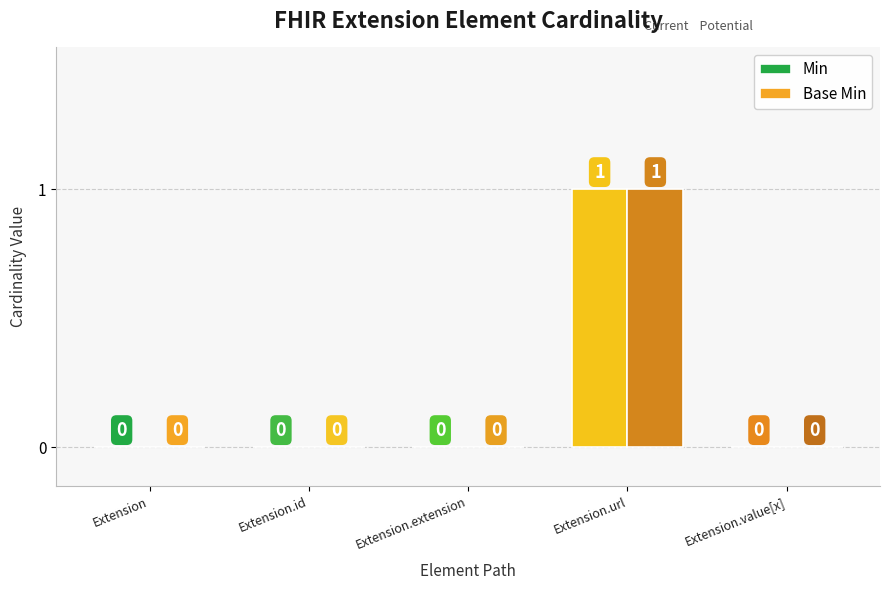

How many values in the Min series exceed 0?

1